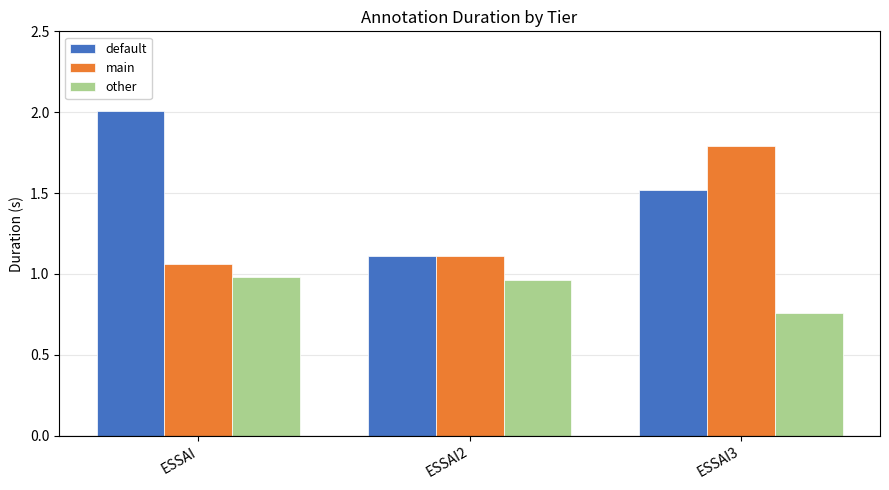

At which category does the chart reach its peak across all series?

ESSAI